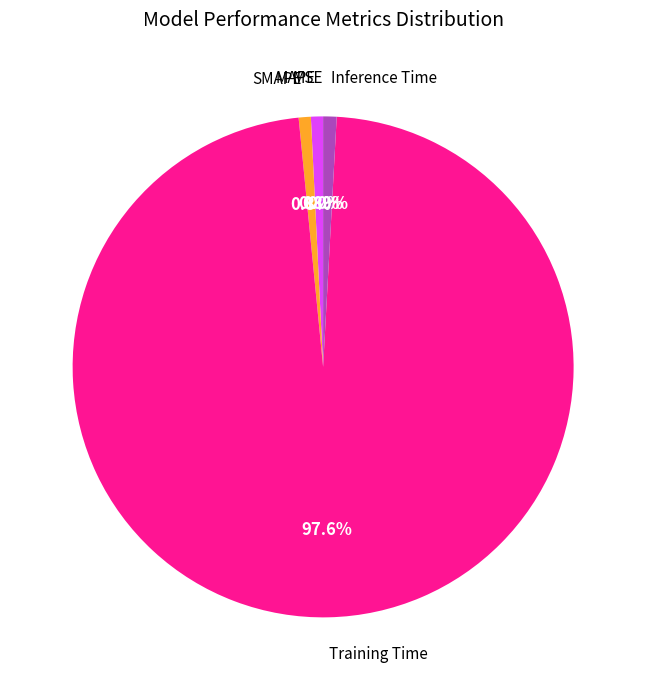

What is the majority slice?

Training Time